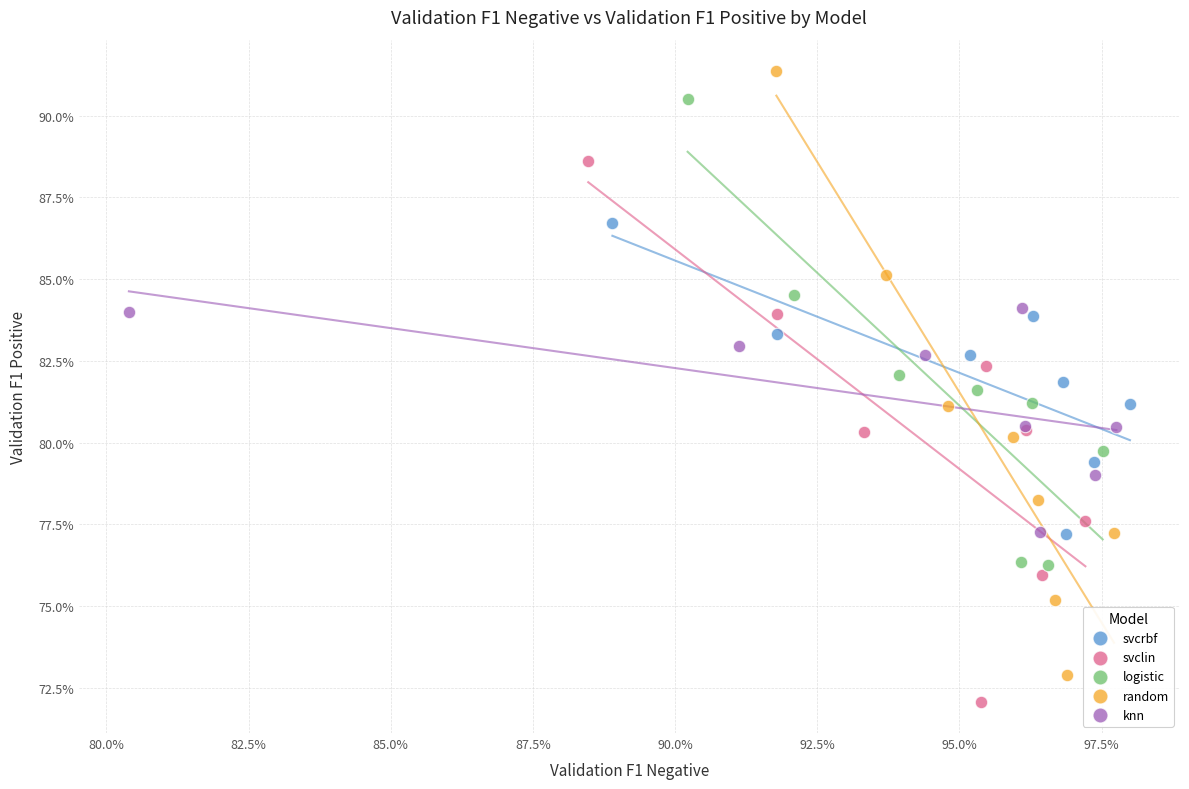

Which series has the largest Y range (max minus min)?

random